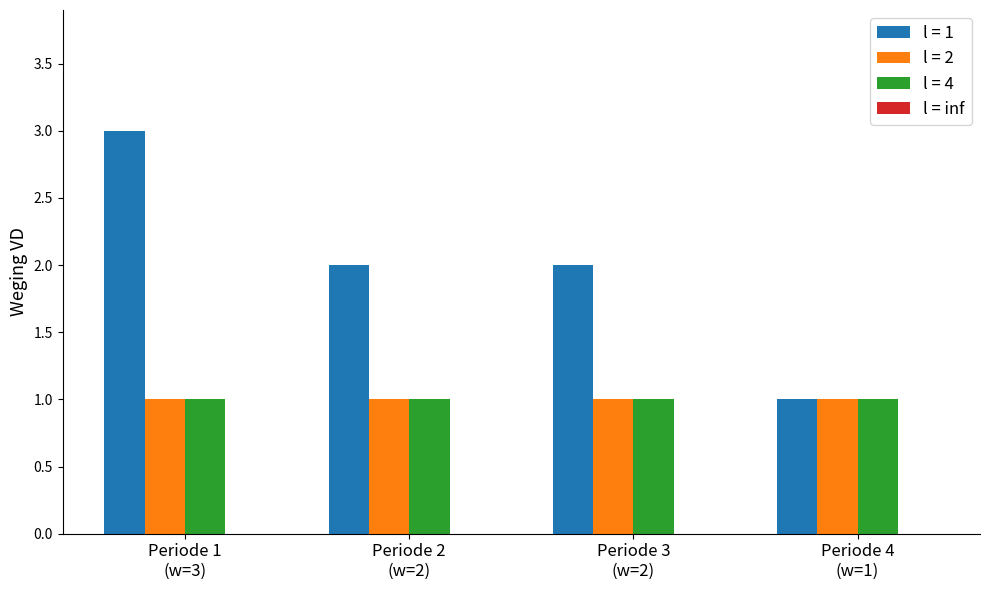

Which series has the largest total across all categories?

l = 1